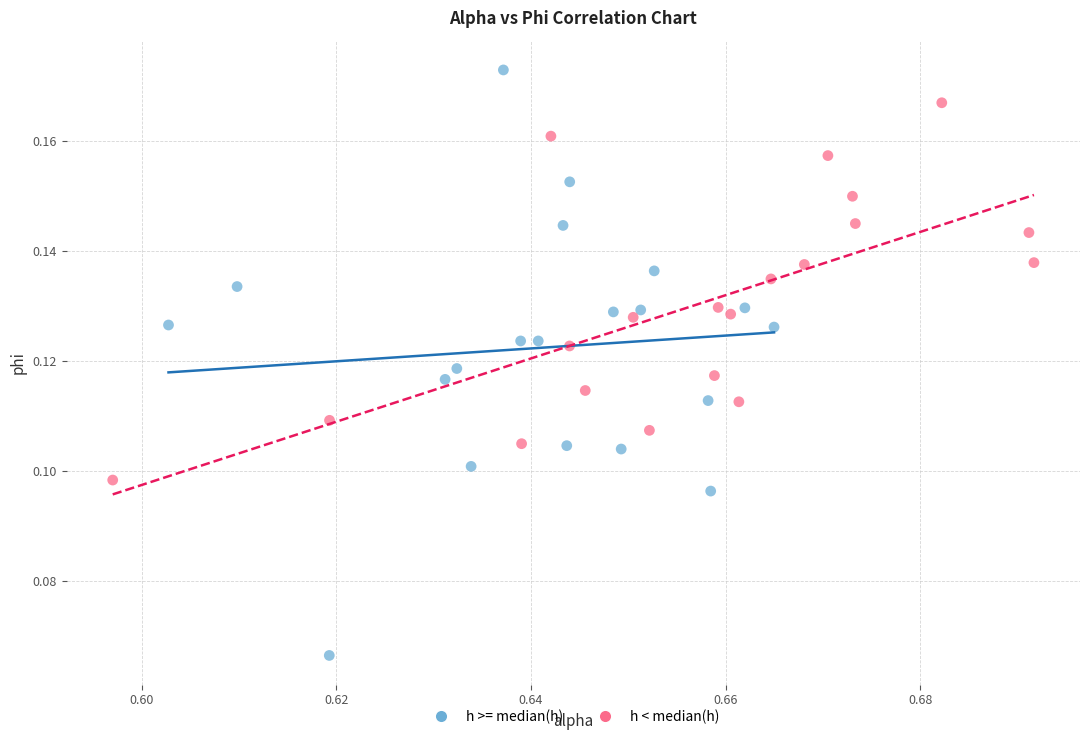

Which series contains the highest Y value?

h >= median(h)